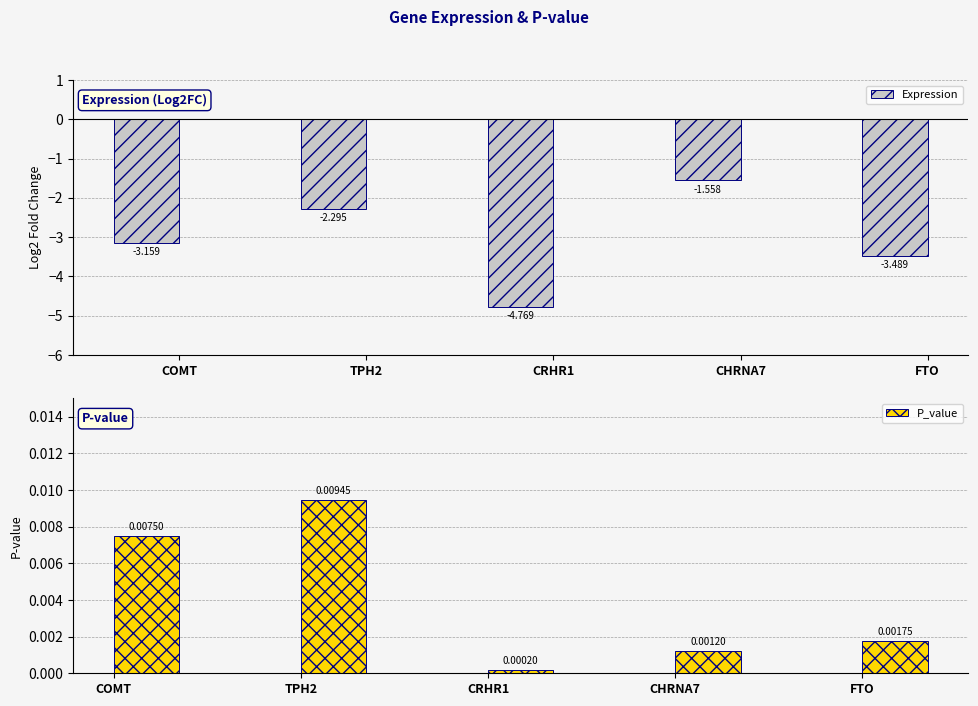

At which label does P_value reach its minimum?

CRHR1